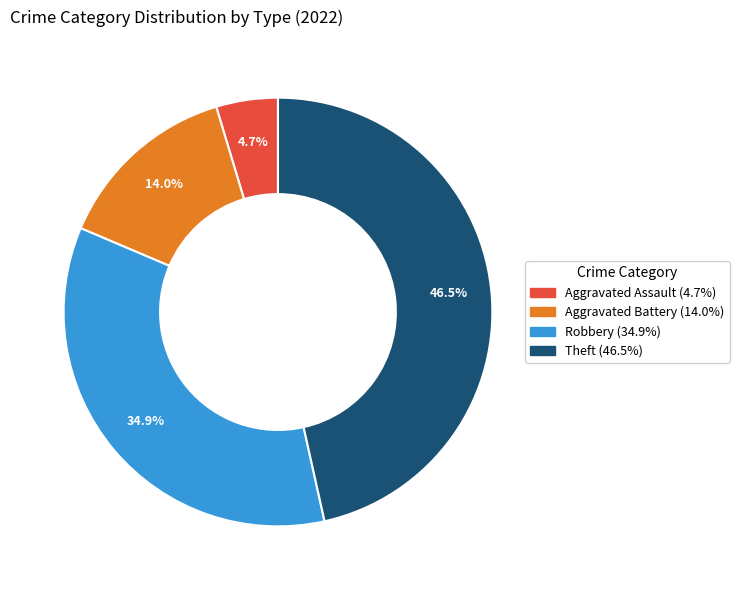

Count the number of slices in the pie.

4